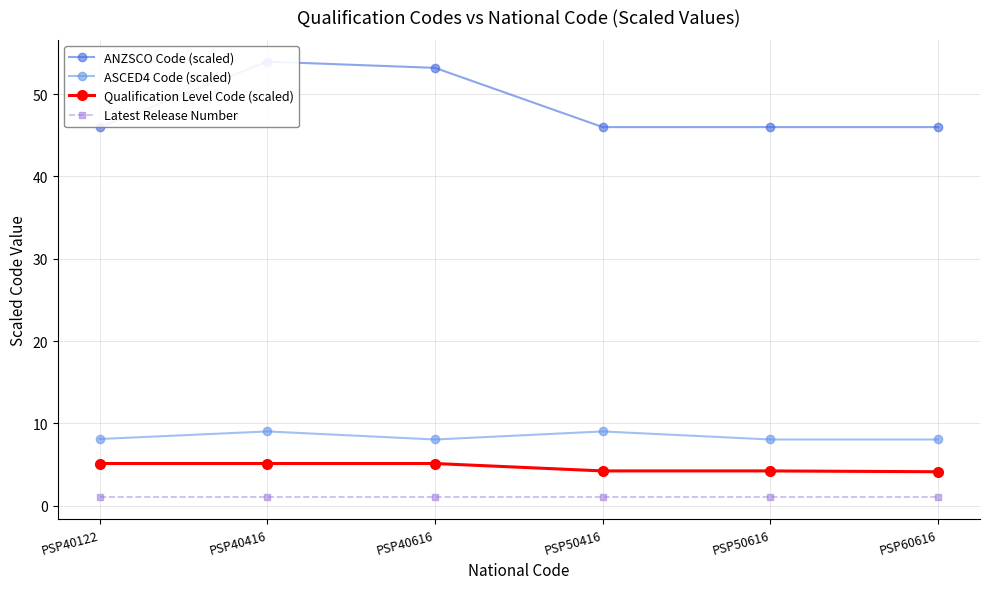

True or false: Qualification Level Code (scaled) has a value of 4.2 at PSP50416.

True